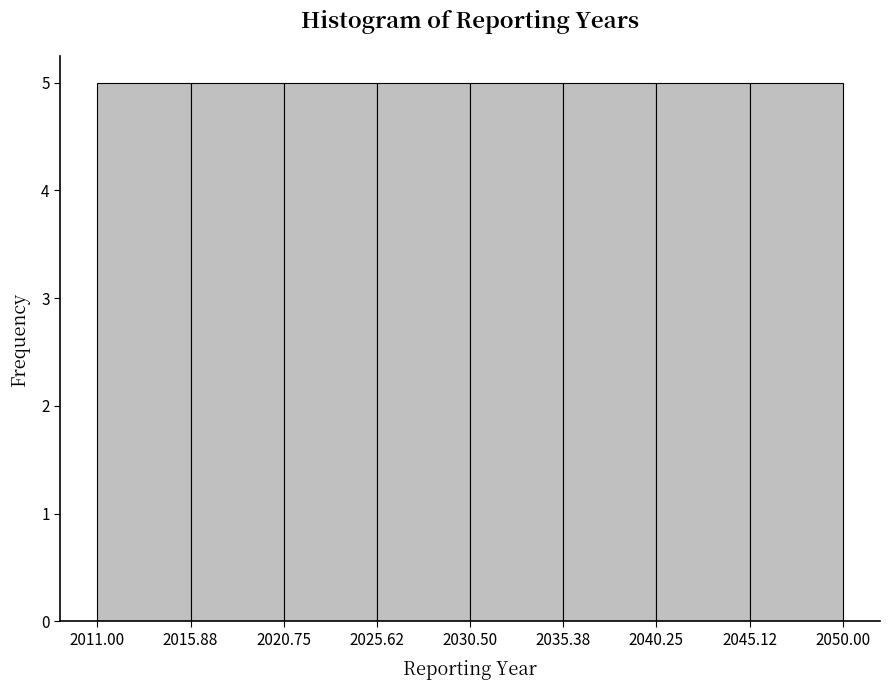

Reading left to right, transcribe this chart: for each bar, give the range it covers on the x-axis and its height. The values are not printed on the chart, so give them approximately, as read against the axis.

2011.00 to 2015.88: 5
2015.88 to 2020.75: 5
2020.75 to 2025.62: 5
2025.62 to 2030.50: 5
2030.50 to 2035.38: 5
2035.38 to 2040.25: 5
2040.25 to 2045.12: 5
2045.12 to 2050.00: 5